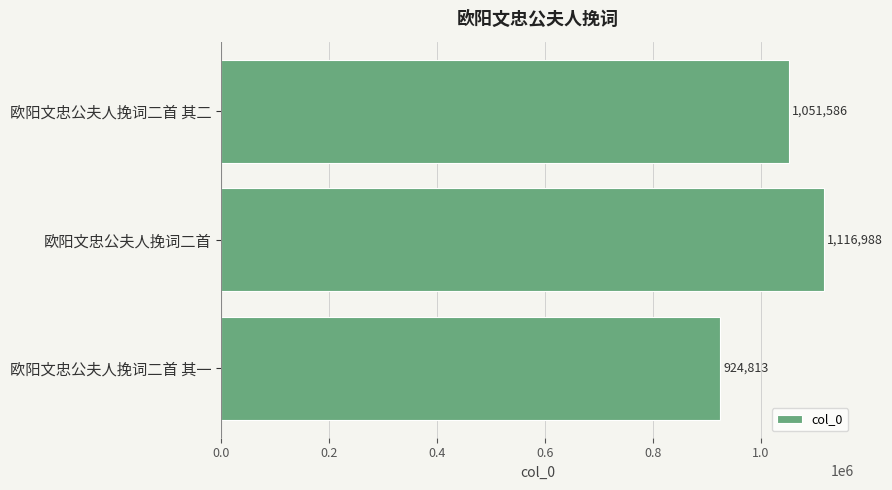

Between 欧阳文忠公夫人挽词二首 其二 and 欧阳文忠公夫人挽词二首, which is larger?

欧阳文忠公夫人挽词二首